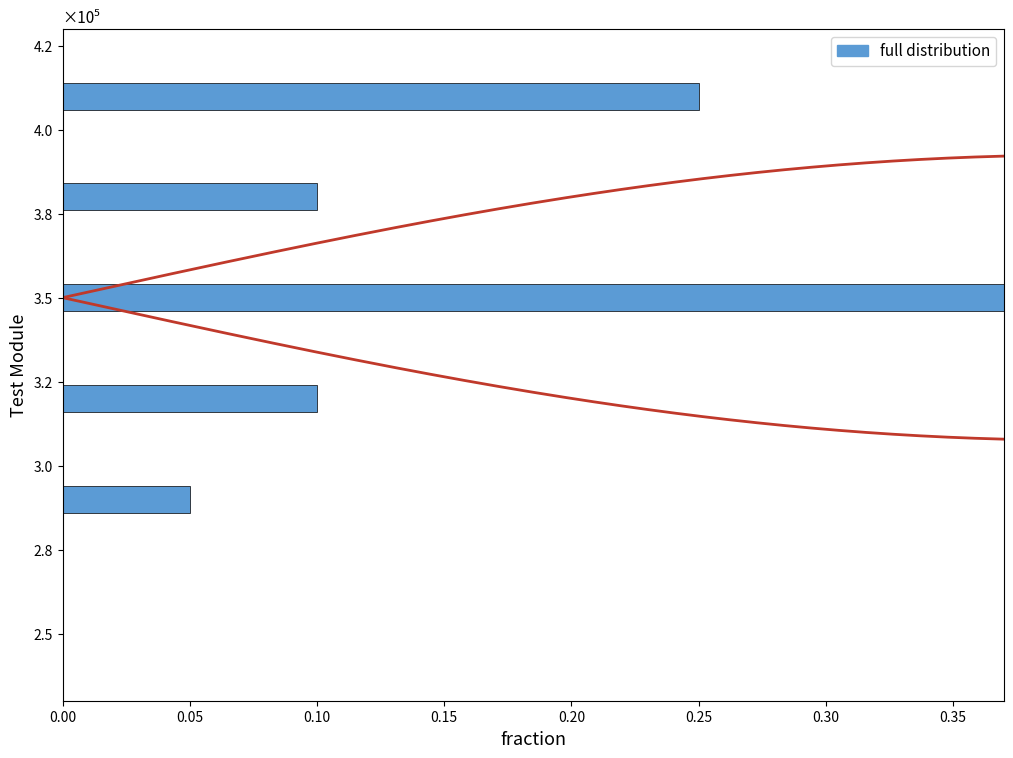

Reading left to right, extract all data points from this chart.

0.1	0.1	0.5	0.1	0.2